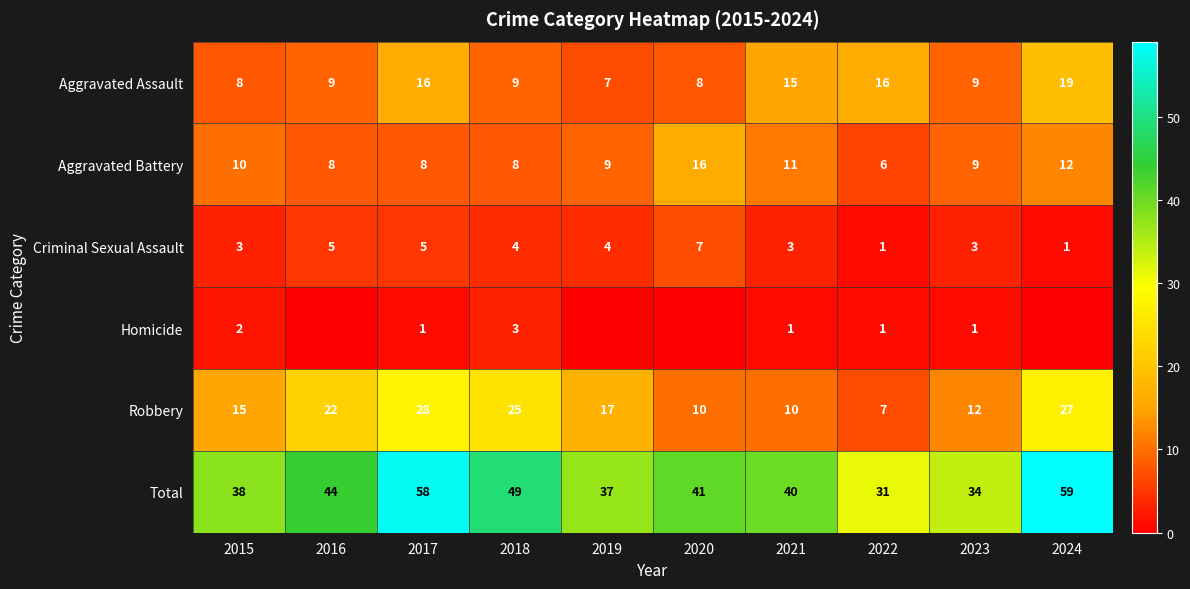

Where is Robbery nearest to the value 17?

2019